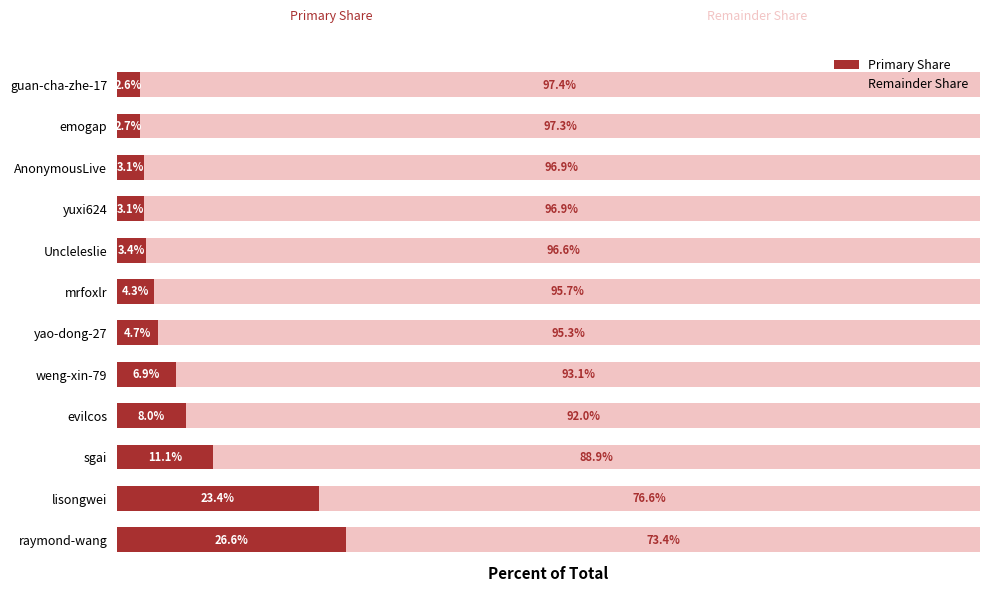

At which label is Primary Share closest to 14?

sgai